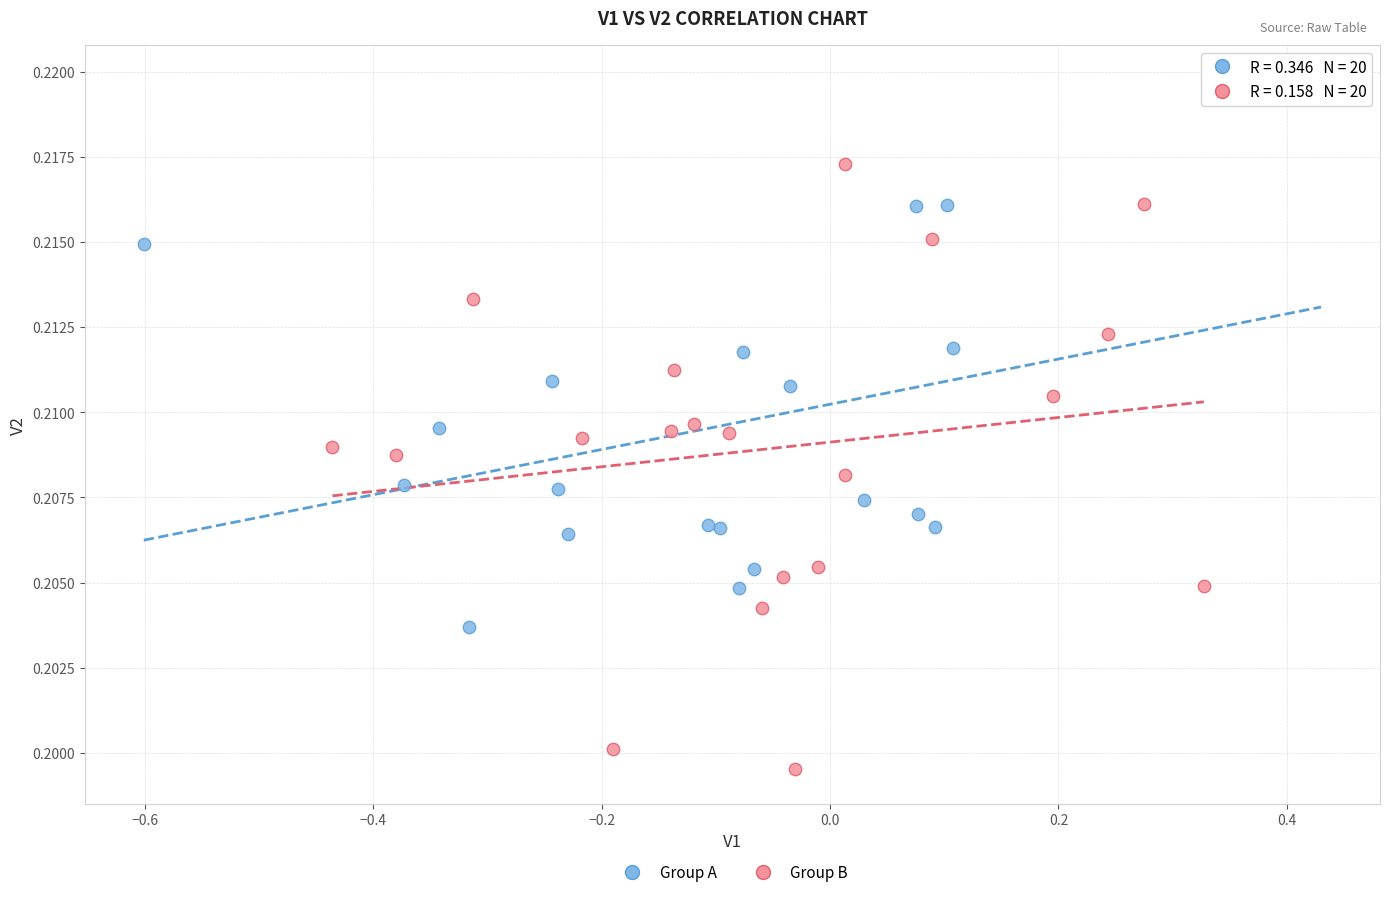

What are all the series names shown in the legend?

Group A, Group B